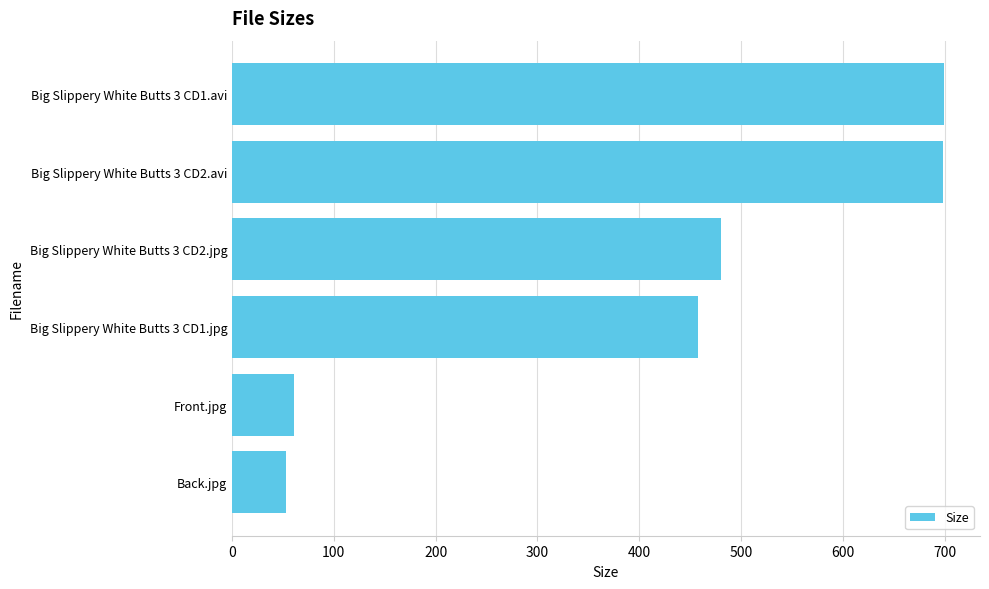

What is the difference between the maximum and second lowest values?

638.5